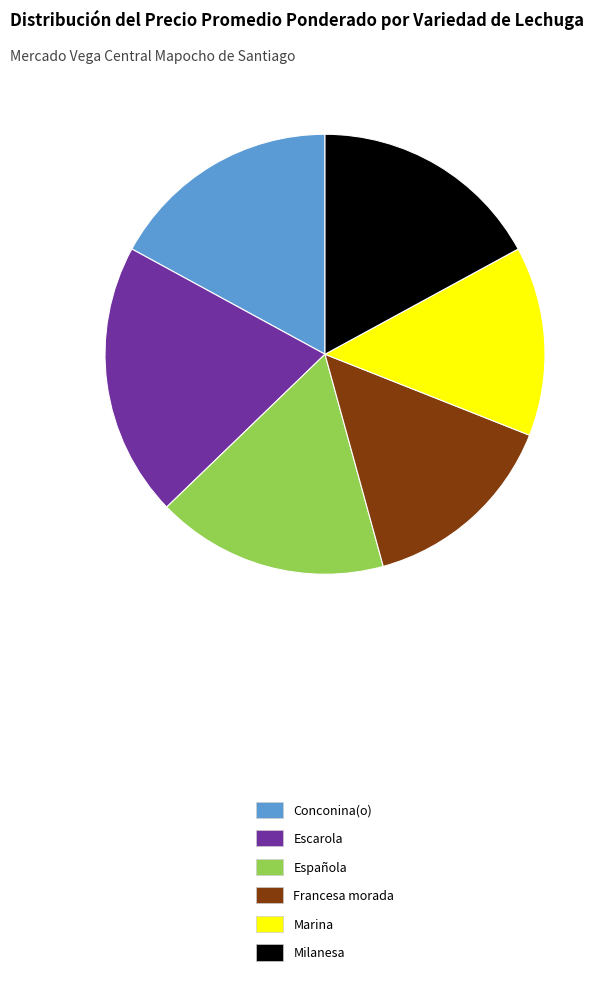

Is the sum of Española and Escarola greater than half?

No